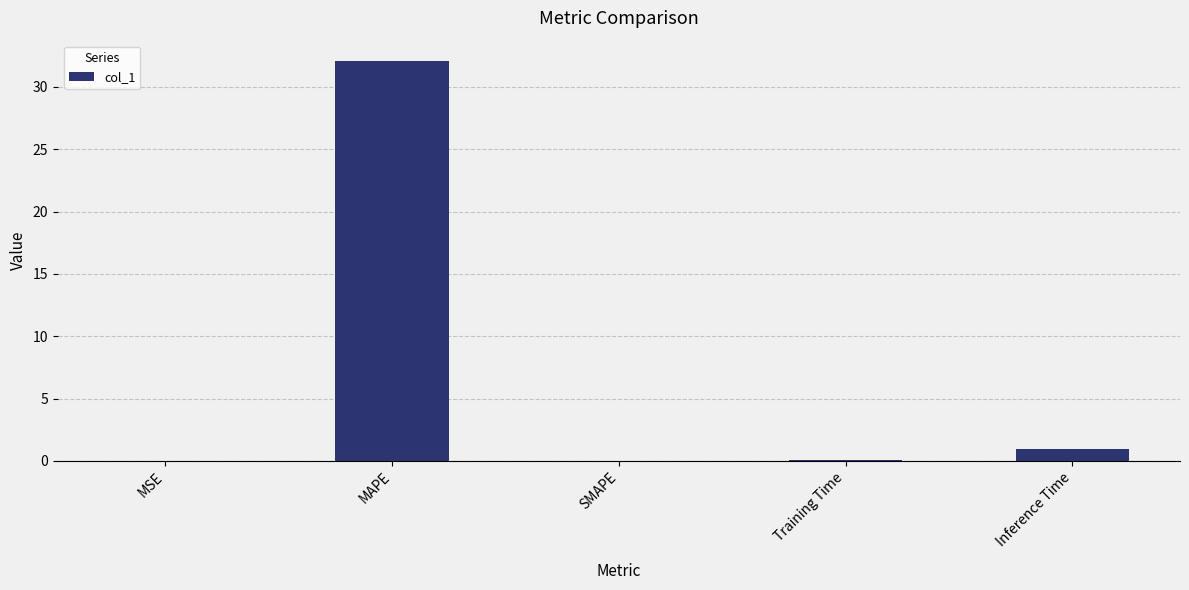

Count the number of categories in the chart.

5